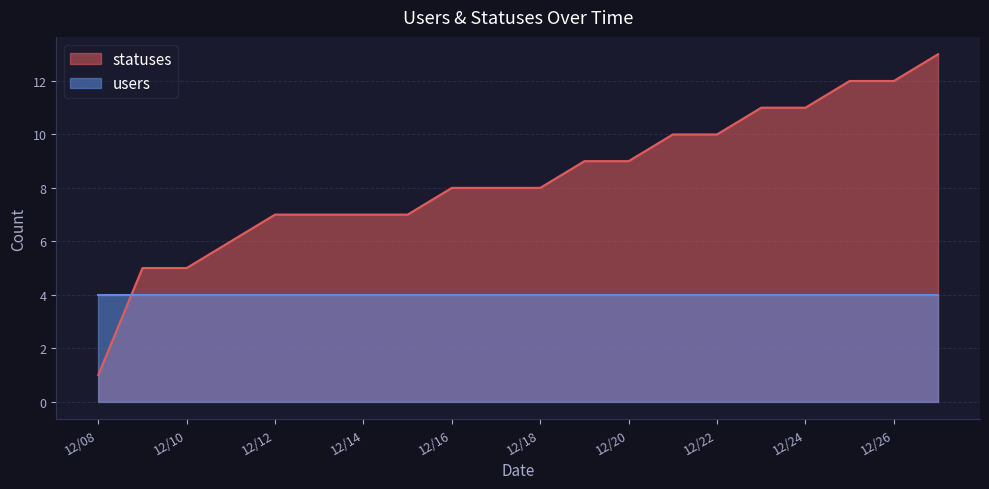

Which series has the largest range (max minus min)?

statuses